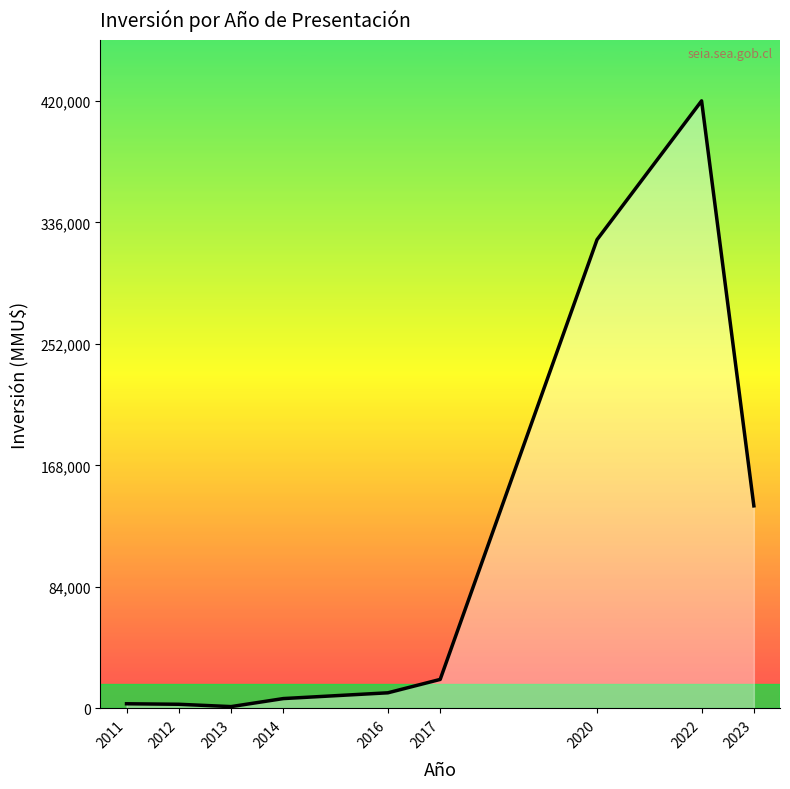

What is the average value?

103190